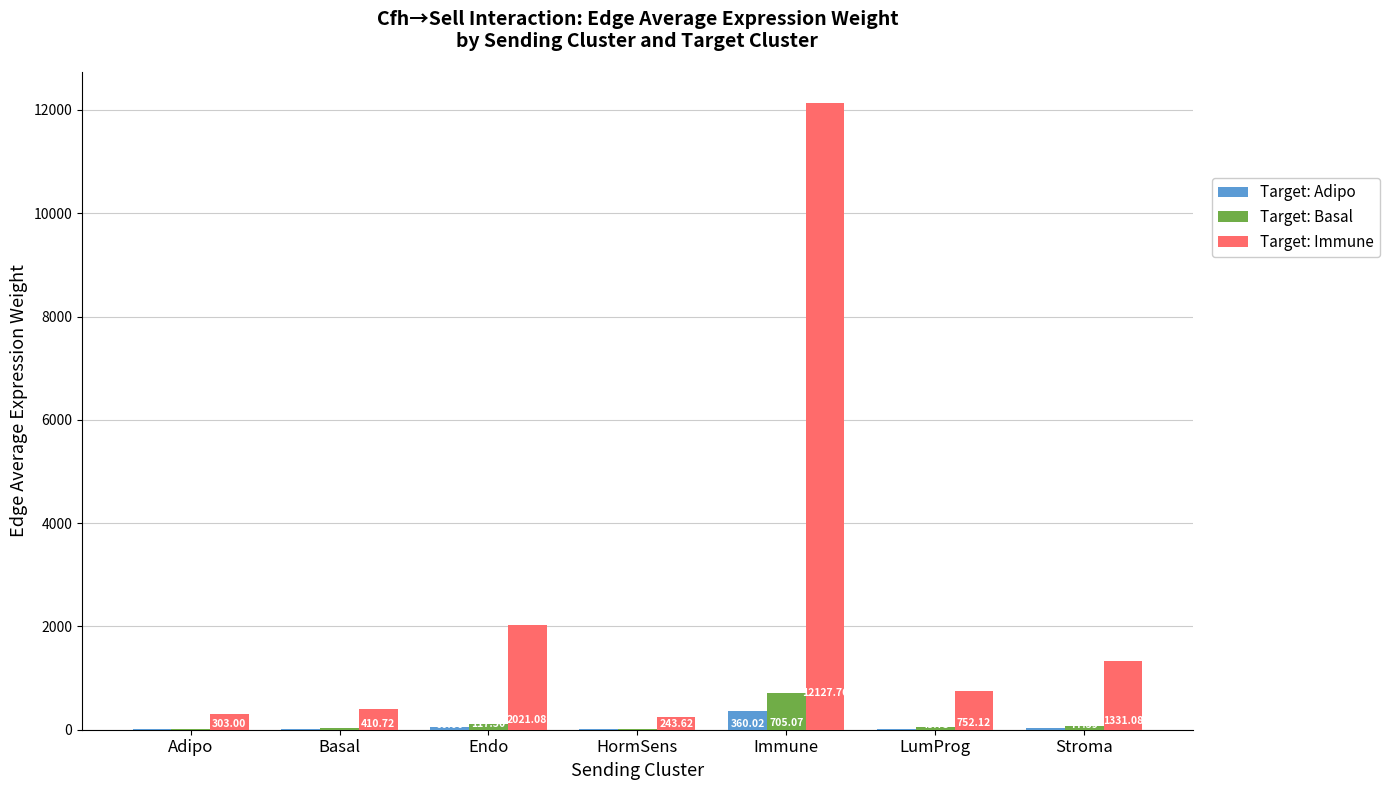

Between LumProg and Stroma, which series saw the biggest shift?

Target: Immune